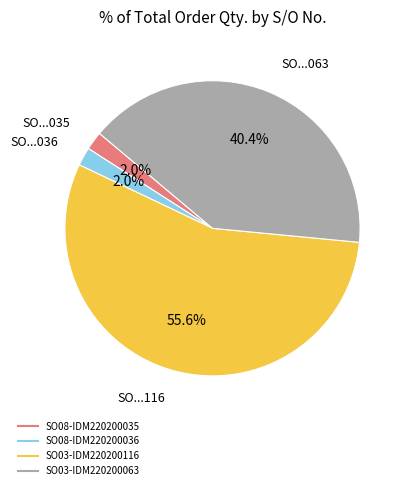

To the nearest percent, what percentage of the pie is SO08-IDM220200035?

2%